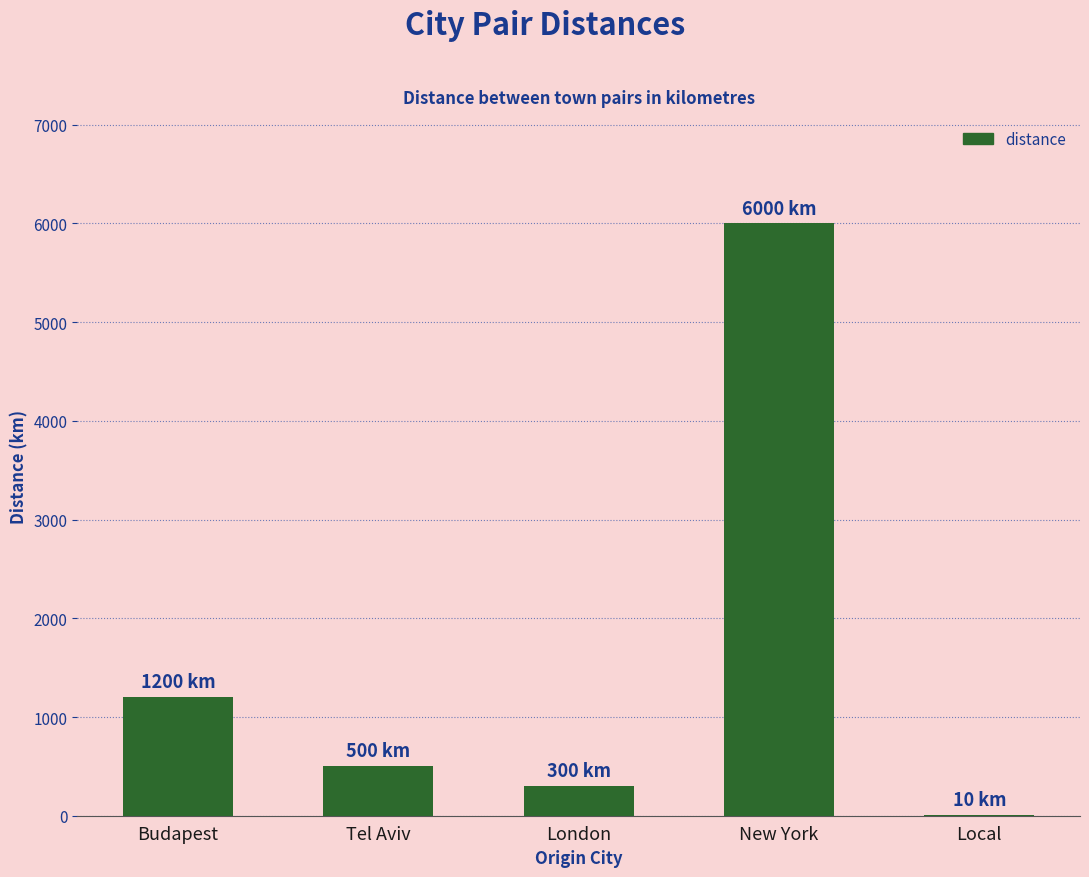

Which has a higher value, Tel Aviv or London?

Tel Aviv